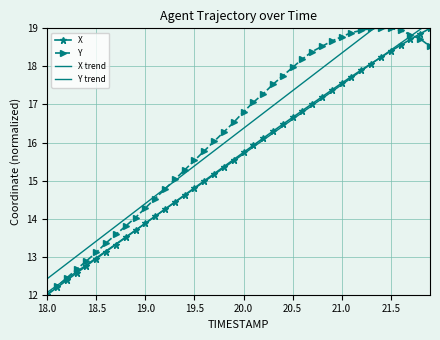

Which category has the lowest value across all series?

18.0